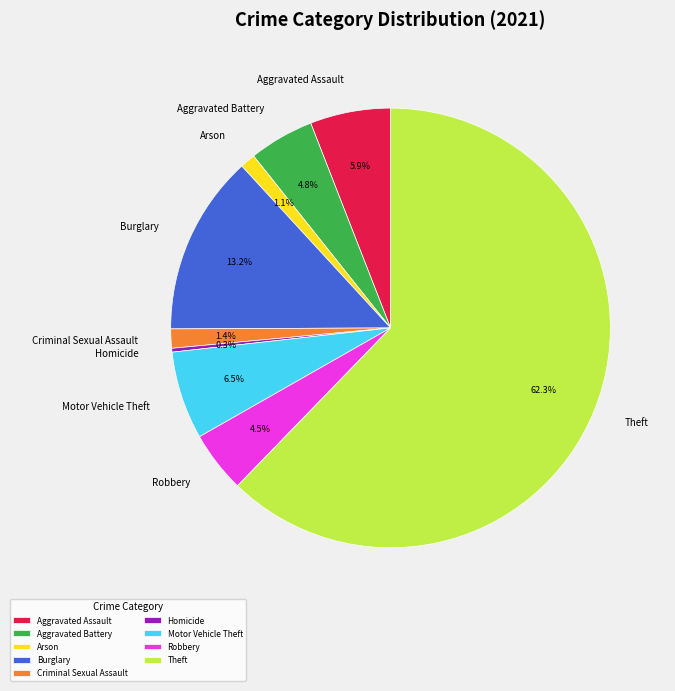

To the nearest percent, what is the combined percentage of Theft and Criminal Sexual Assault?

64%